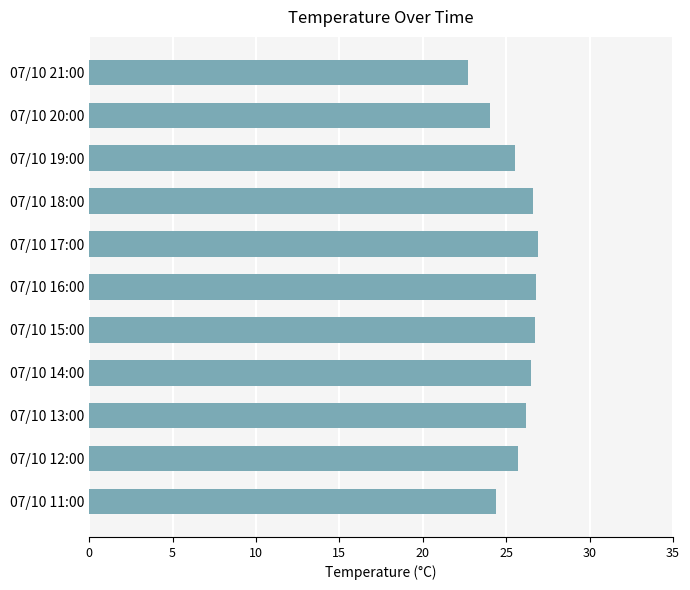

What is the average value?

25.6